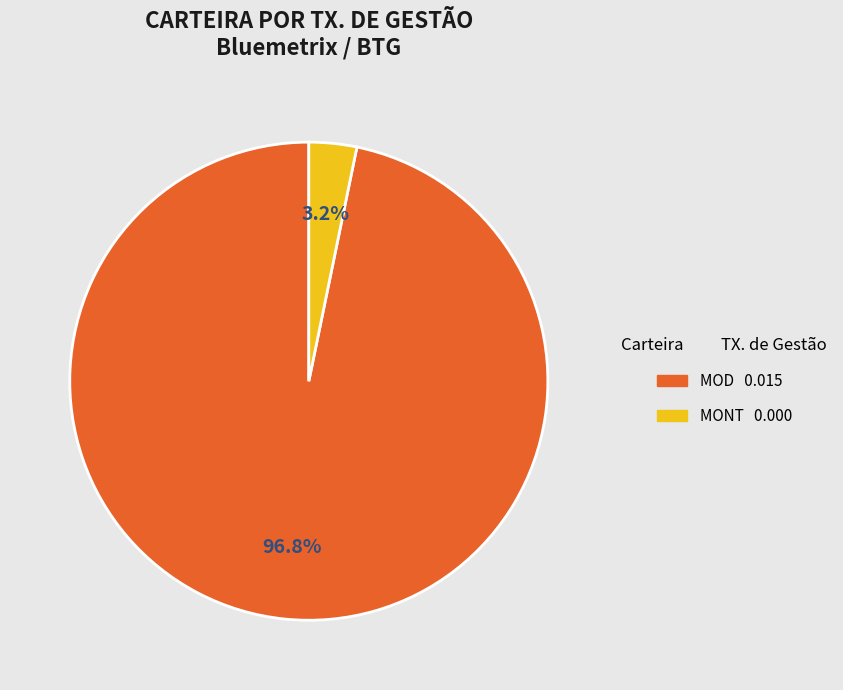

Which slice is the largest?

MOD